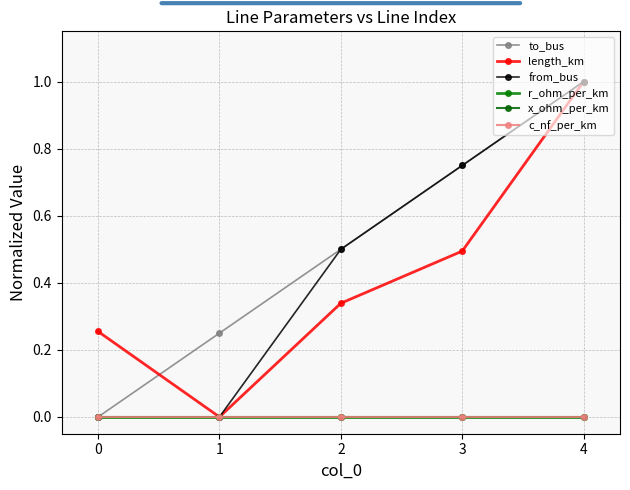

Does the chart have visible grid lines?

Yes